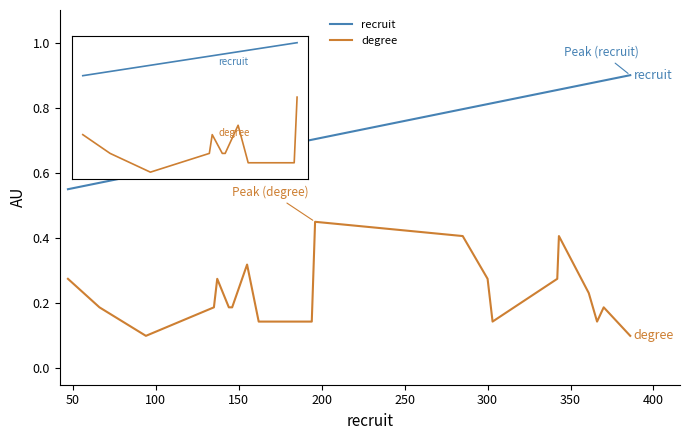

List the series in order of their peak value, lowest first.

degree, recruit